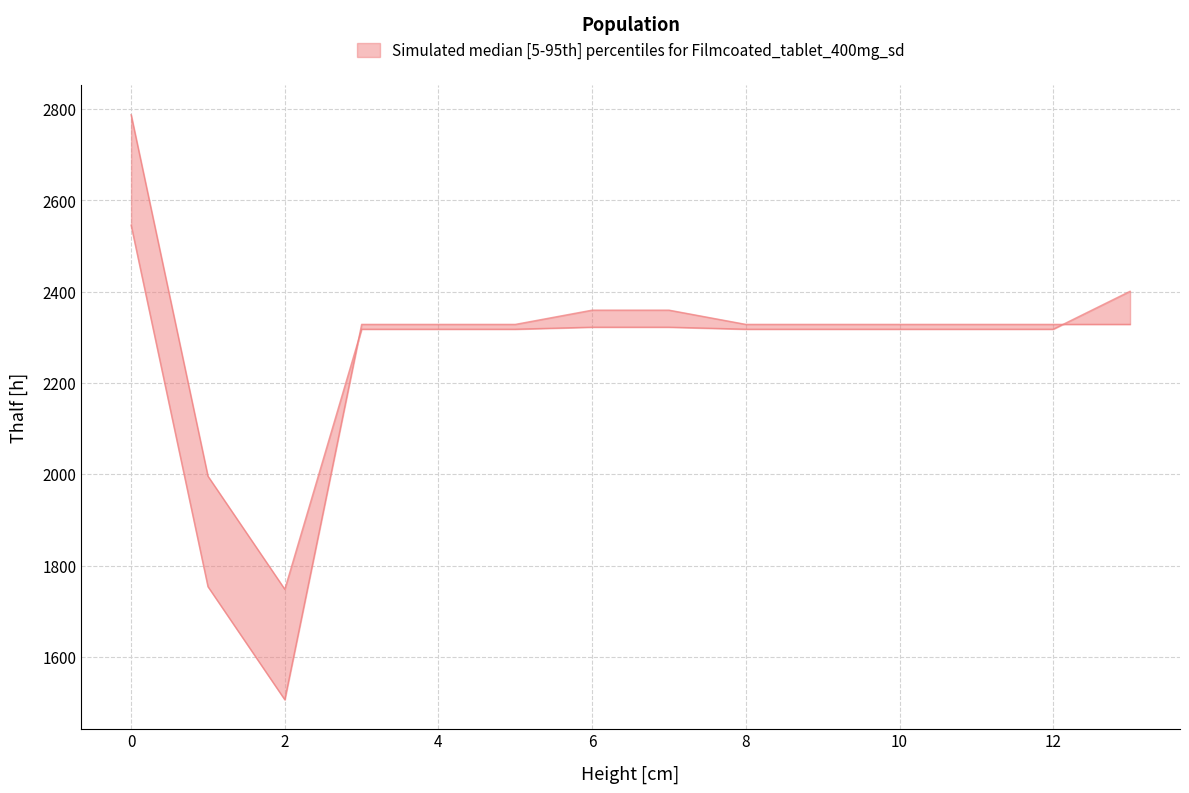

Between 8.0 and 10.0, which series saw the biggest shift?

lower